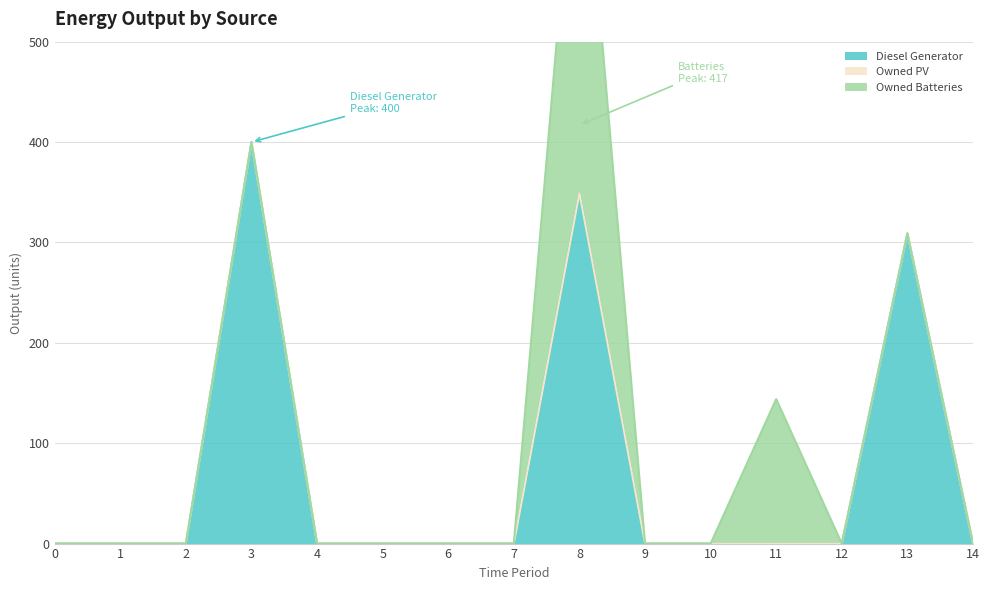

At 3, list the series in order from smallest to largest.

Owned PV, Owned Batteries, Diesel Generator